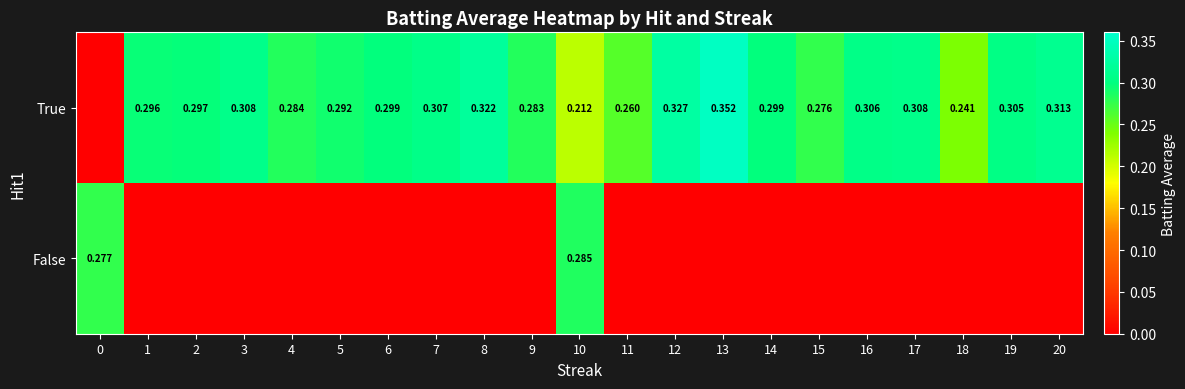

At which category is the sum across all series the highest?

10